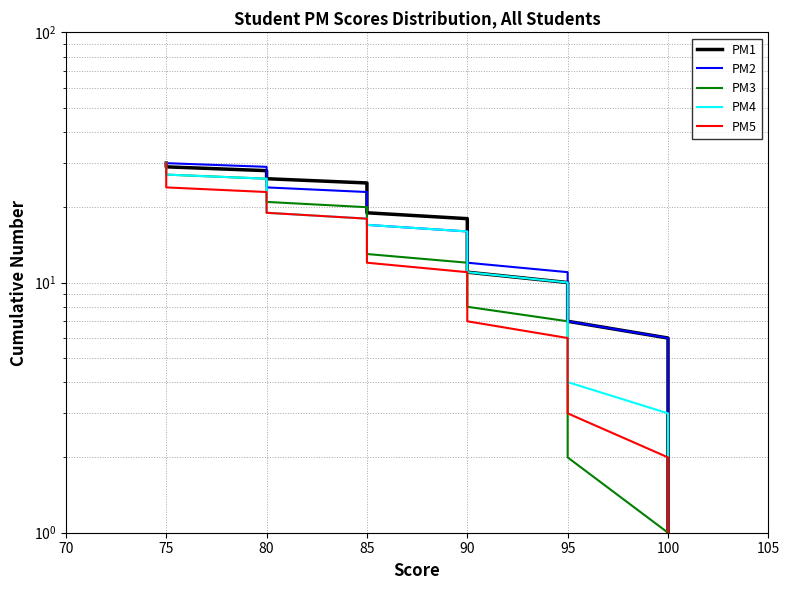

True or false: PM5 has more than 2 points higher than both neighbors.

False